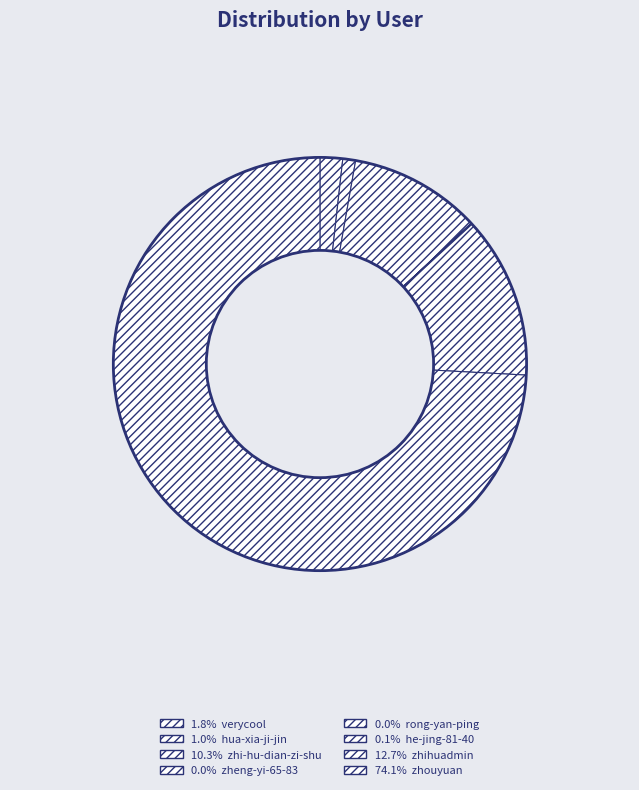

Rank the categories by value from lowest to highest.

rong-yan-ping, zheng-yi-65-83, he-jing-81-40, hua-xia-ji-jin, verycool, zhi-hu-dian-zi-shu, zhihuadmin, zhouyuan